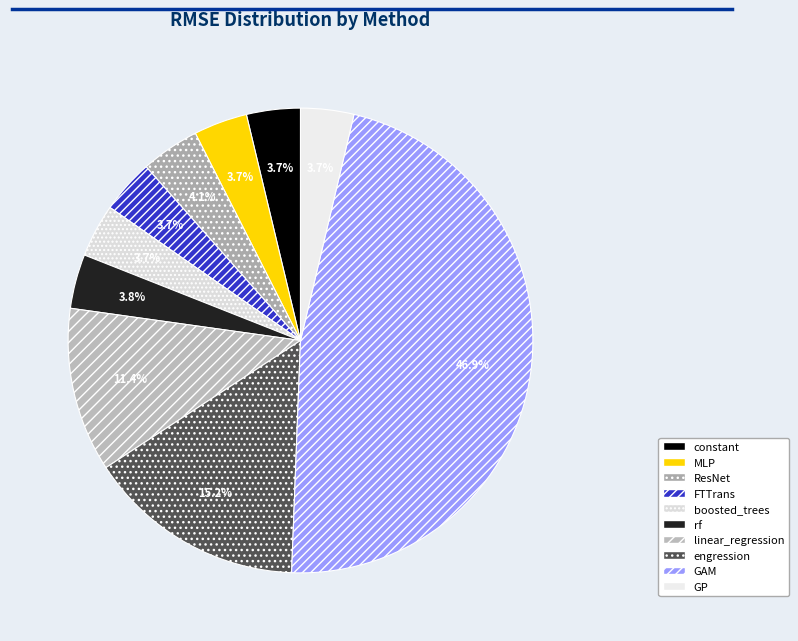

Rank the categories by value from highest to lowest.

GAM, engression, linear_regression, ResNet, rf, constant, FTTrans, MLP, boosted_trees, GP